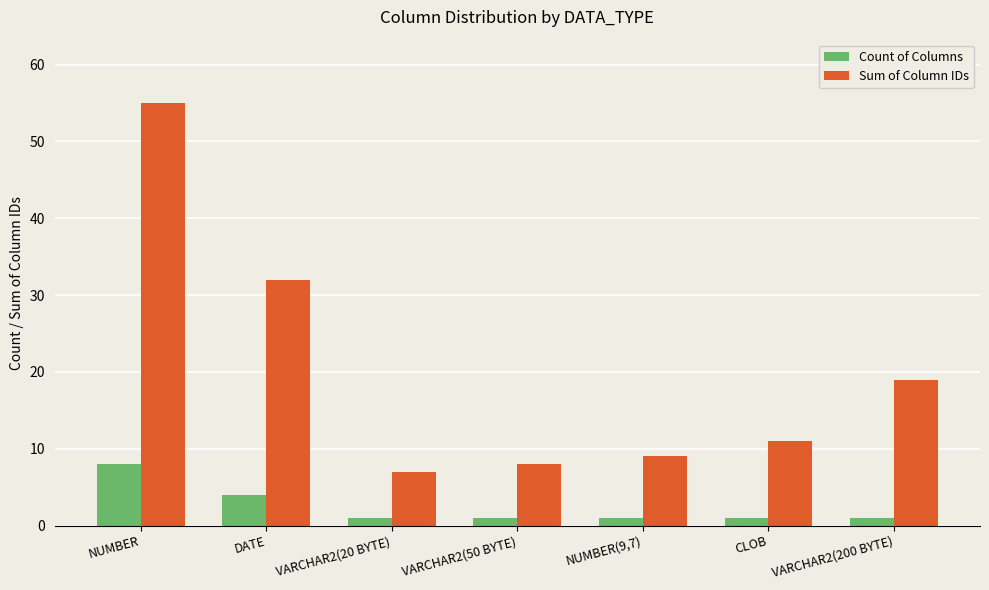

At VARCHAR2(200 BYTE), list the series in order from smallest to largest.

Count of Columns, Sum of Column IDs